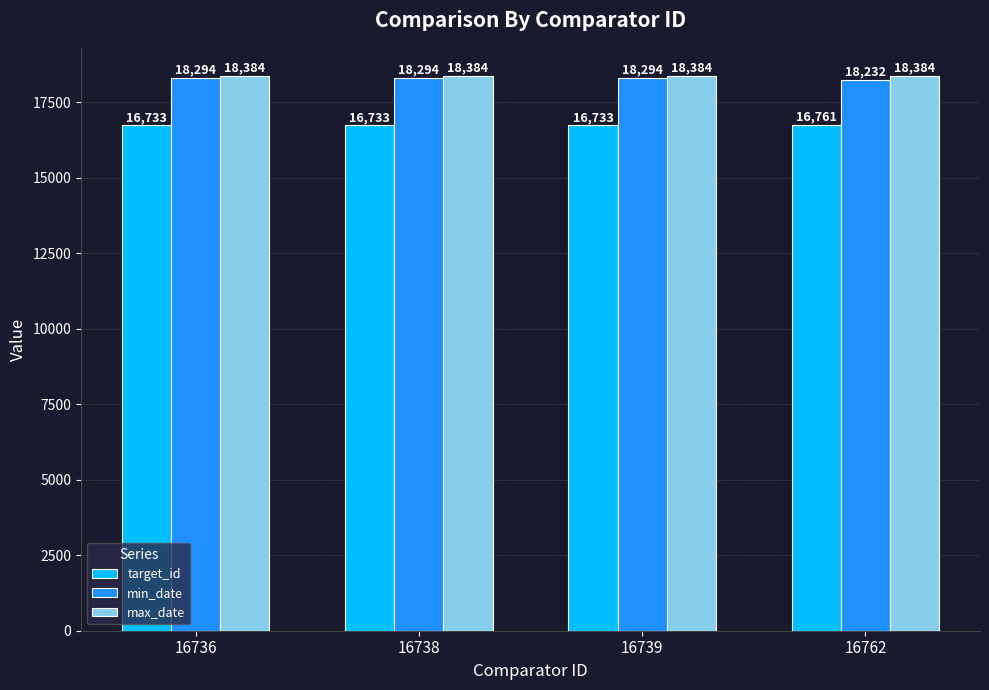

What is the value of the target_id bar at the 1st from the left?

16733